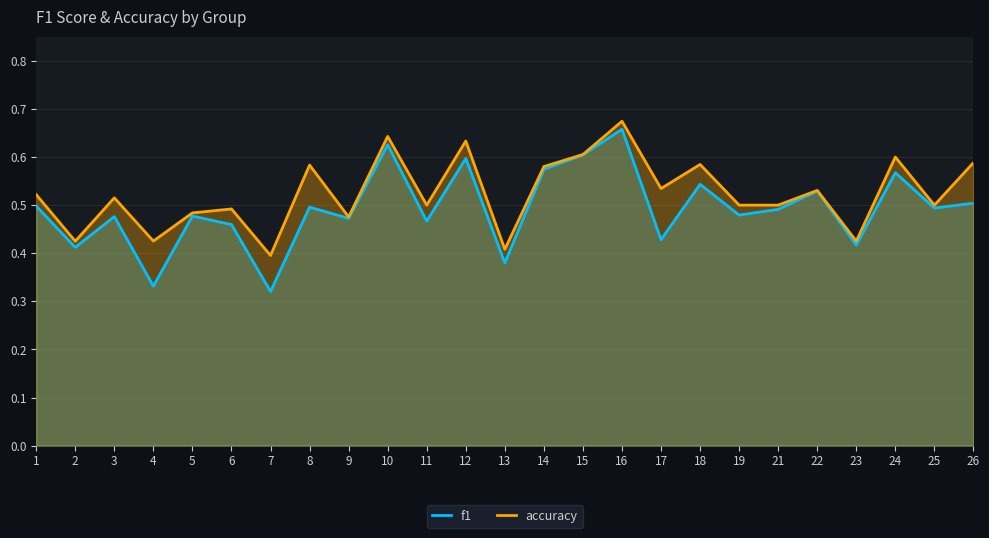

What is the difference between the f1 values at 25 and 7?

0.2